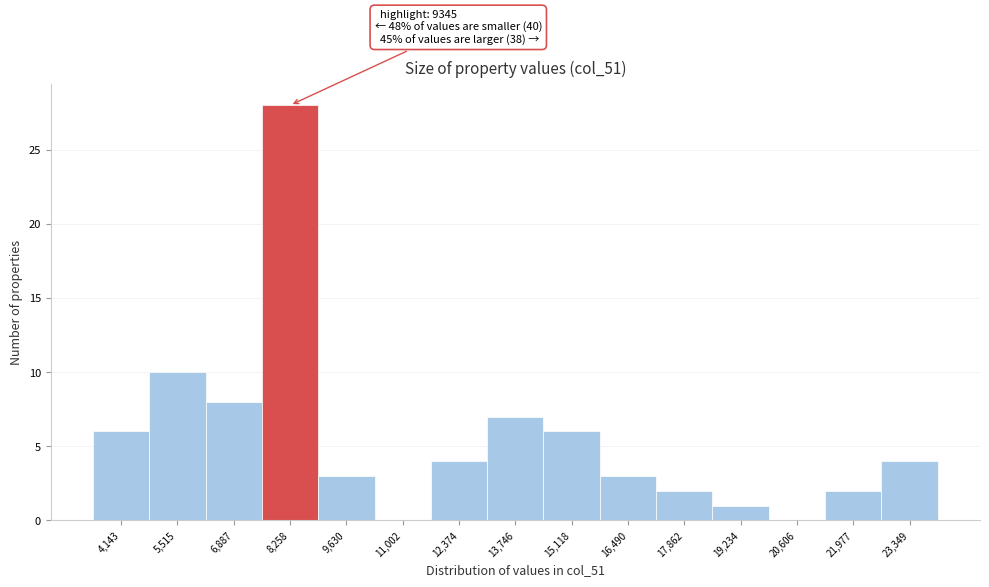

Reading right to left, transcribe all the data shown in this chart.

23,349=4	21,977=2	20,606=0	19,234=1	17,862=2	16,490=3	15,118=6	13,746=7	12,374=4	11,002=0	9,630=3	8,258=28	6,887=8	5,515=10	4,143=6